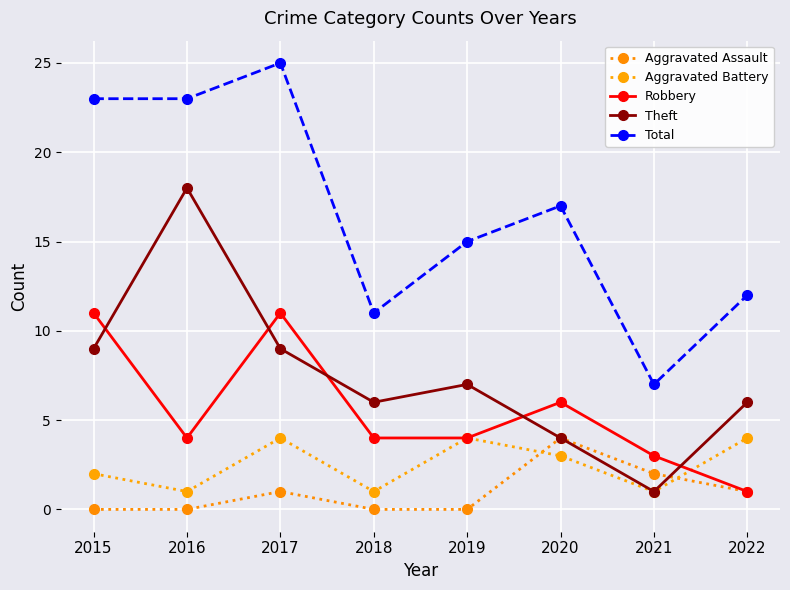

What value does the Total series have at 2019, to the nearest 10?

20